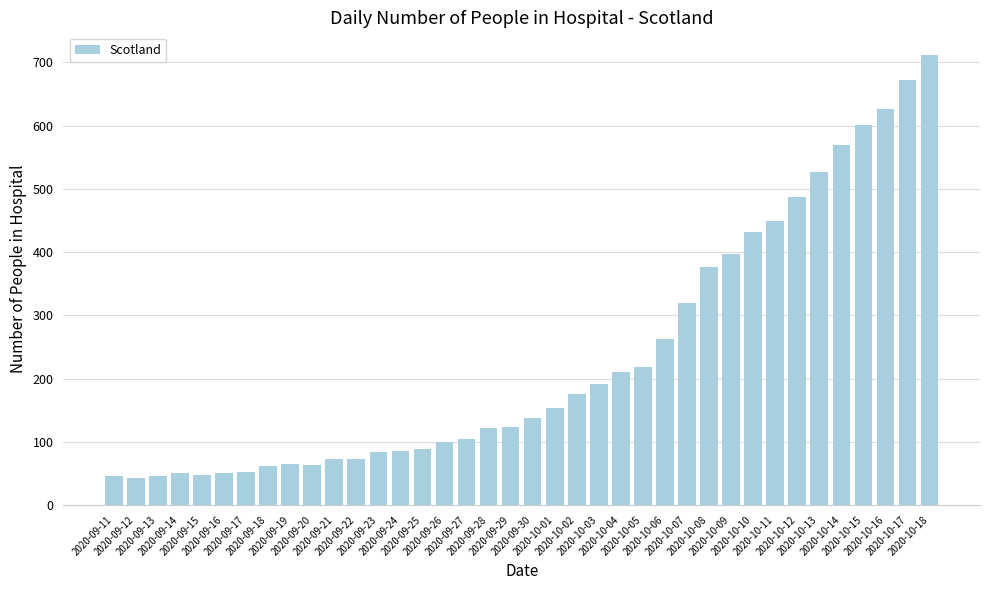

How many values are below 137?

19